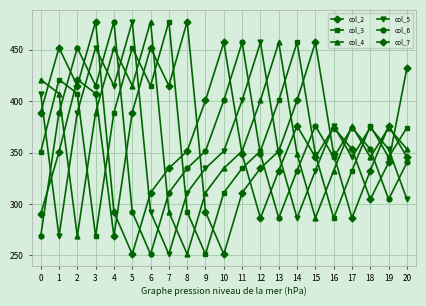

Is it true that col_5 equals 485.7 at 13?

False